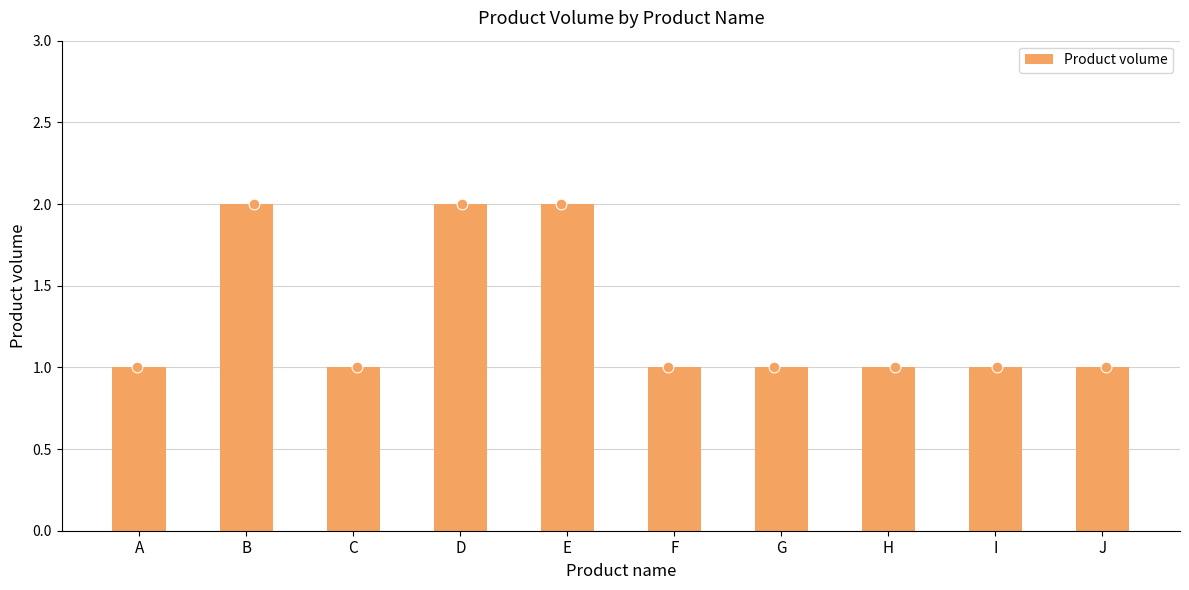

Which has a higher value, H or E?

E